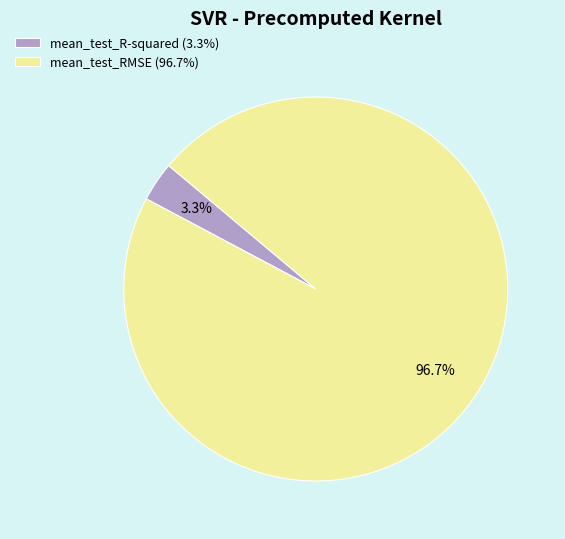

Is mean_test_R-squared the majority of the pie?

No